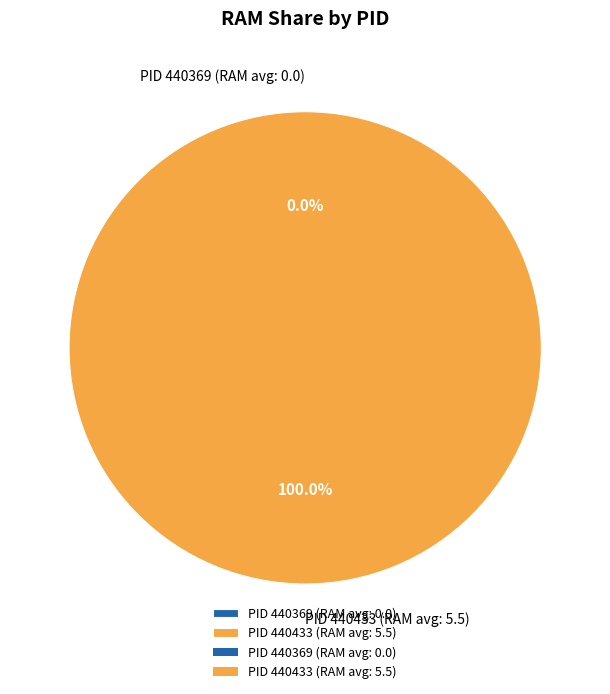

How many slices are in this pie chart?

2